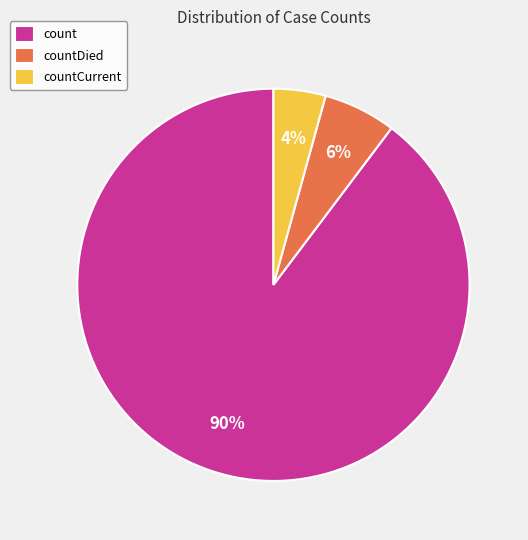

To the nearest percent, what percentage of the pie is countDied?

6%